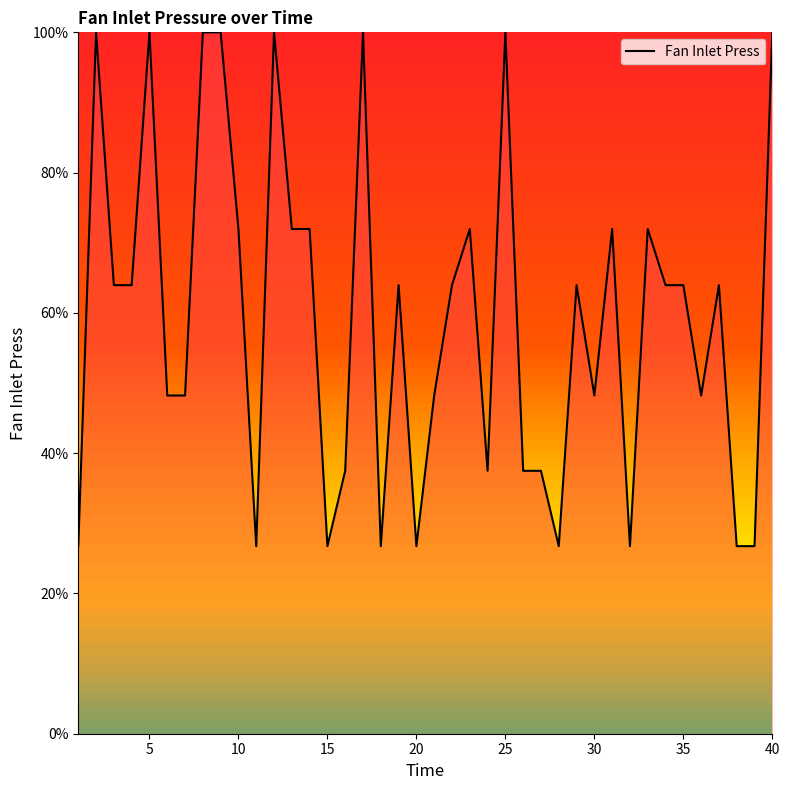

What is the difference between the maximum and minimum values?

73.3